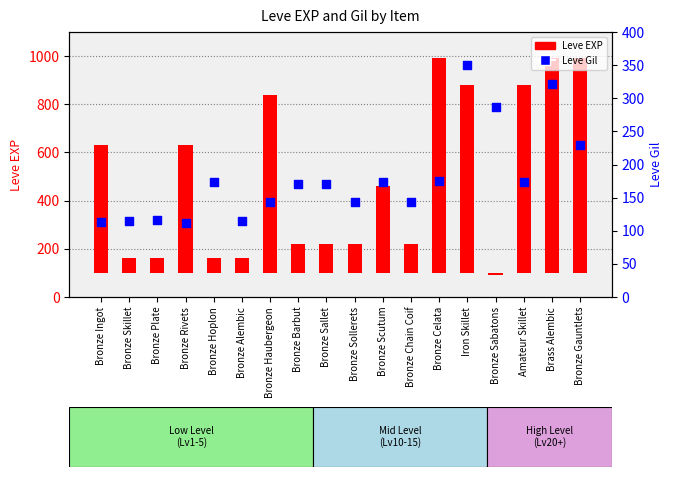

What are all the series names shown in the legend?

Leve EXP, Leve Gil